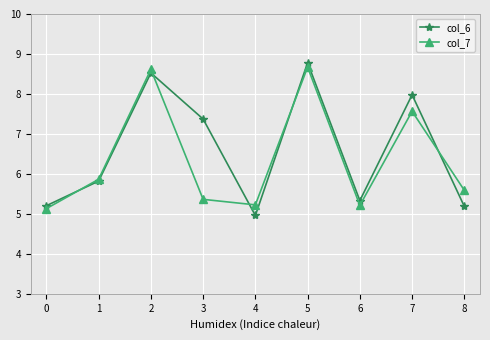

Where is the first local minimum for col_7?

4